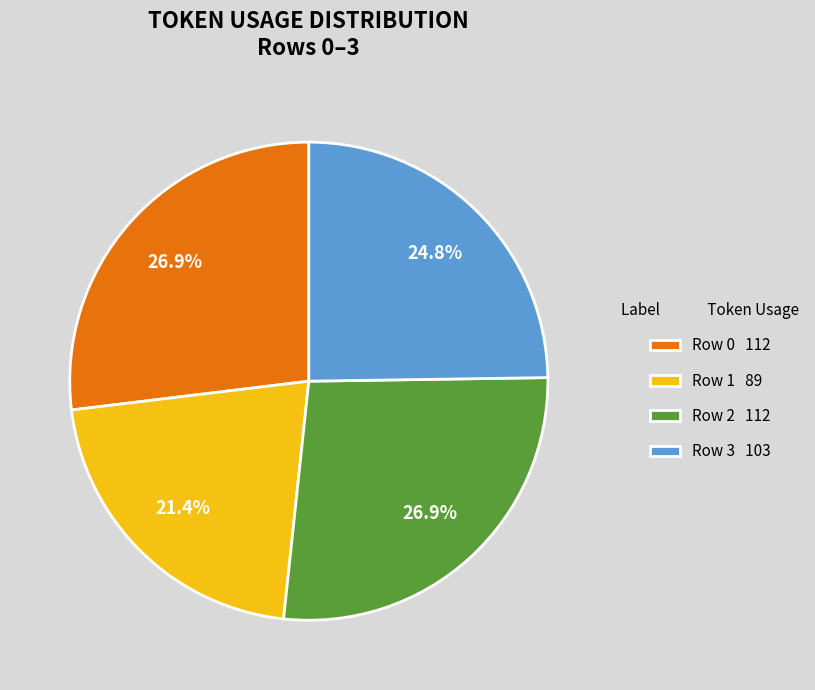

Which slice is the smallest?

Row 1